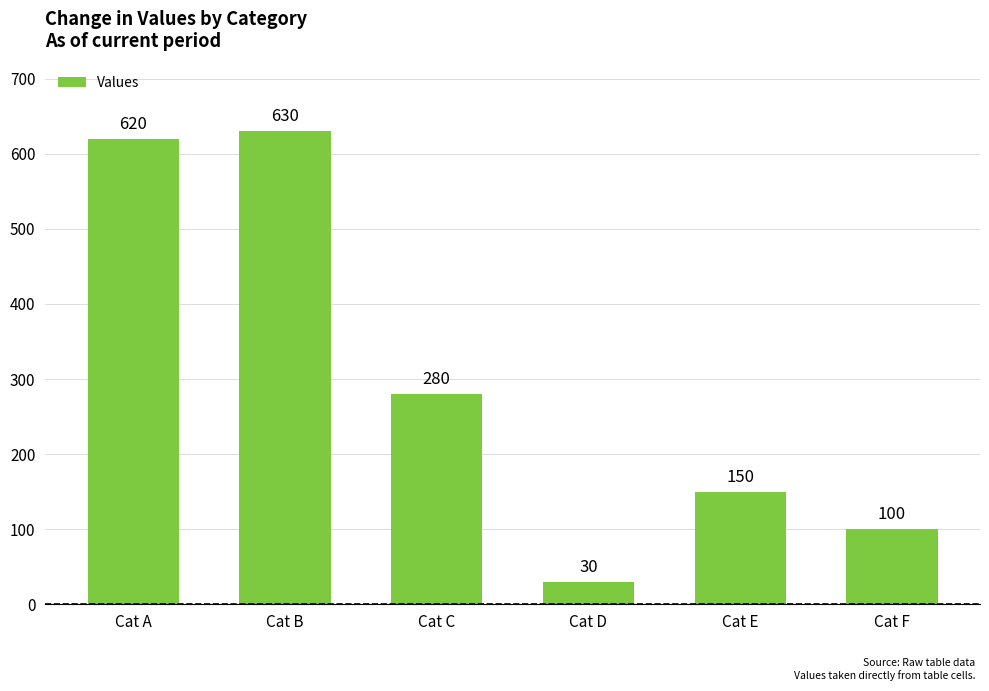

How many series are shown in this chart?

1